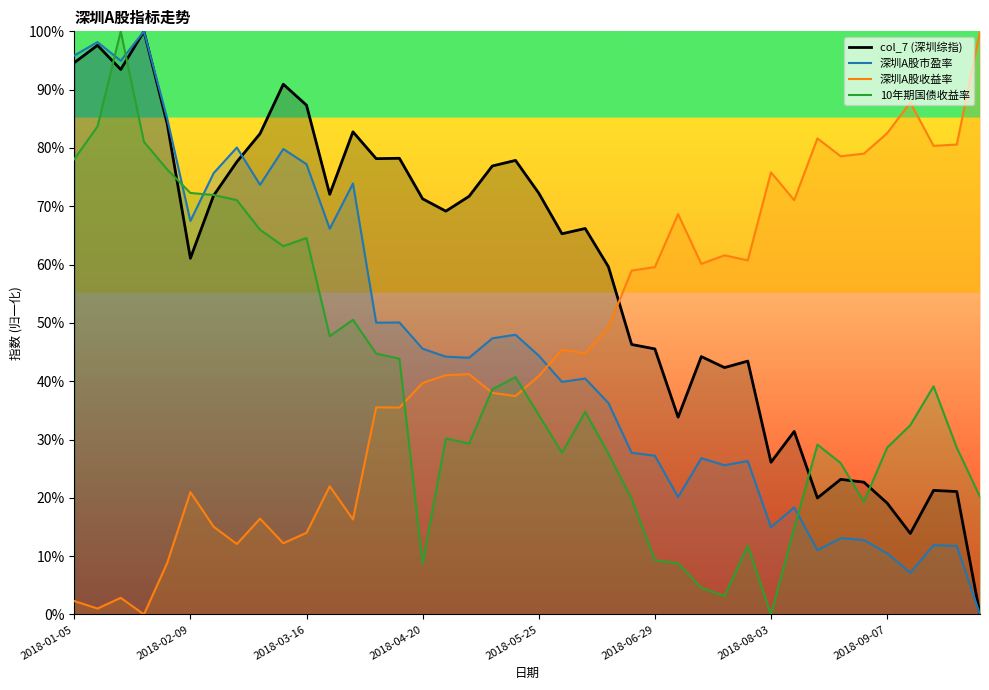

After their last crossing, which series has the higher values: col_7 or 深圳A股市盈率?

col_7